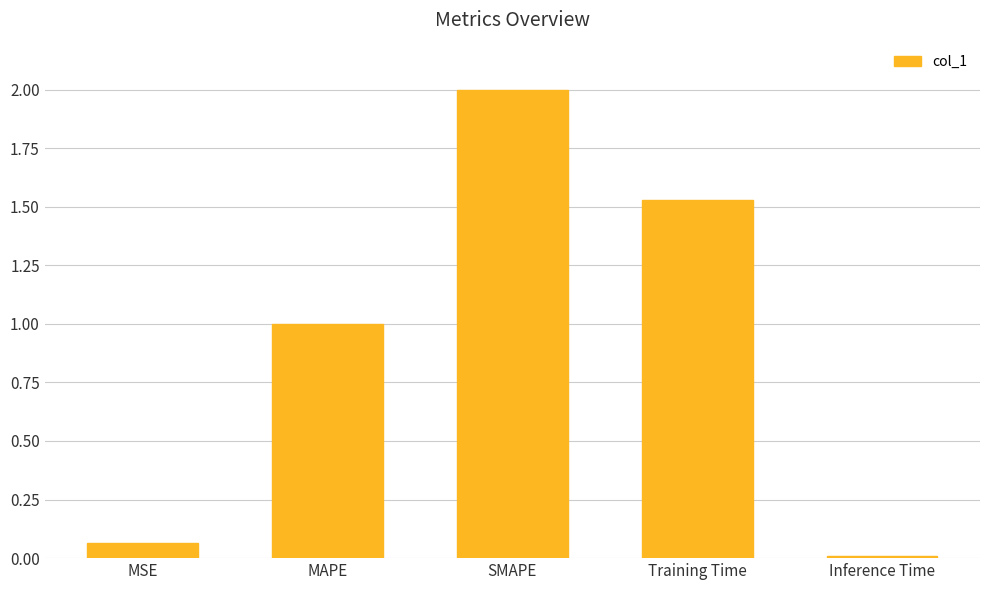

List the labels in order of value, smallest first.

Inference Time, MSE, MAPE, Training Time, SMAPE